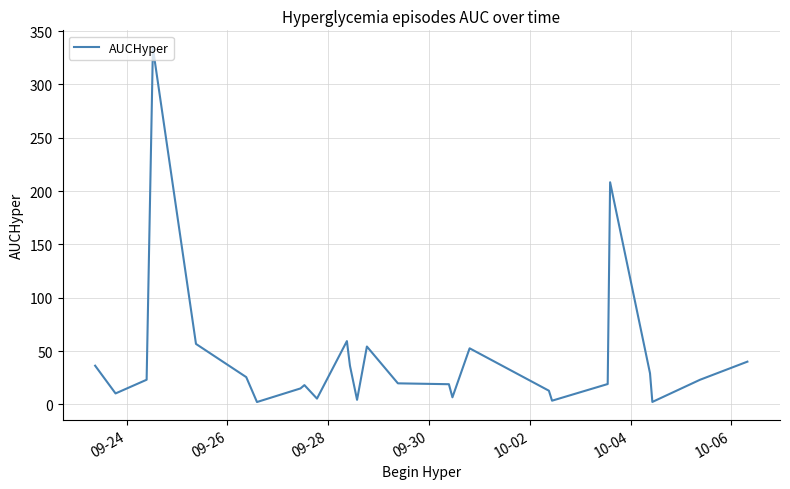

What is the difference between the maximum and minimum values?

331.9